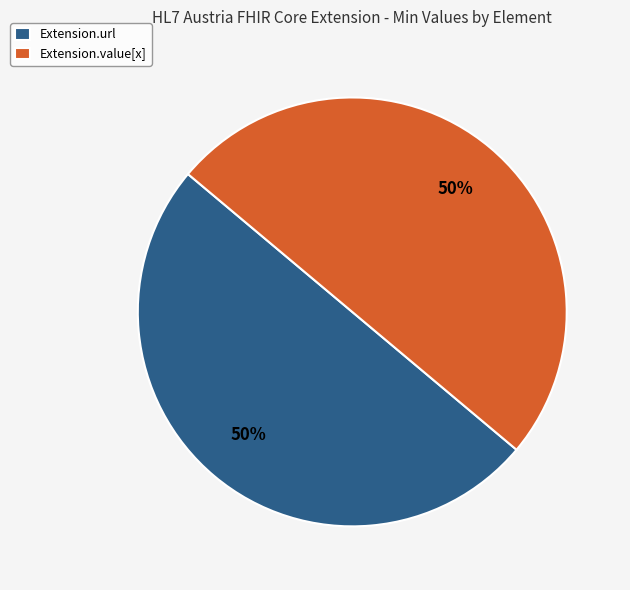

To the nearest percent, what is the average slice percentage?

50%